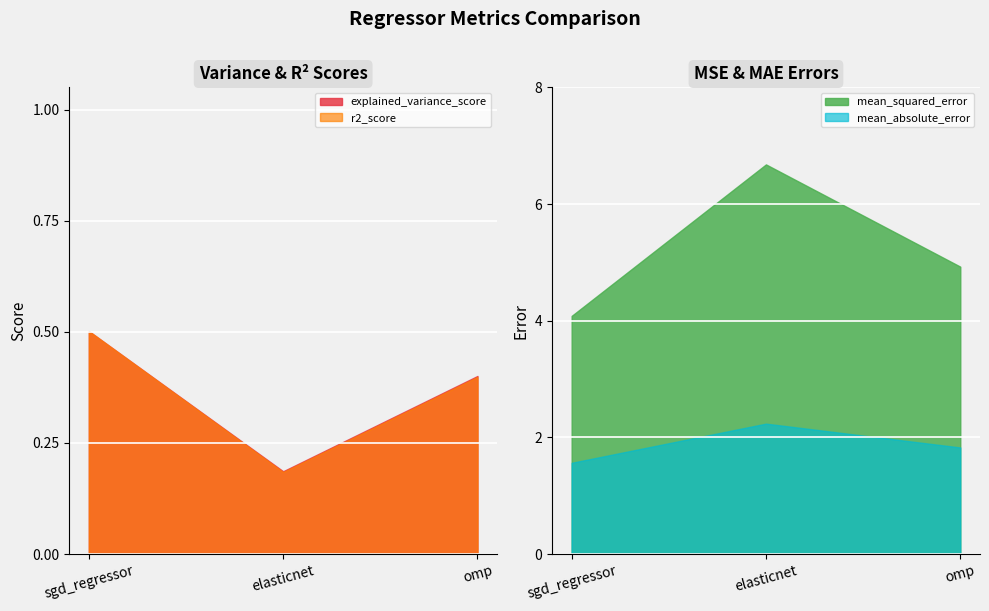

Reading left to right, what are all the values shown in this chart?

explained_variance_score: sgd_regressor=0.5	elasticnet=0.2	omp=0.4
r2_score: sgd_regressor=0.5	elasticnet=0.2	omp=0.4
mean_squared_error: sgd_regressor=4.1	elasticnet=6.7	omp=4.9
mean_absolute_error: sgd_regressor=1.6	elasticnet=2.2	omp=1.8